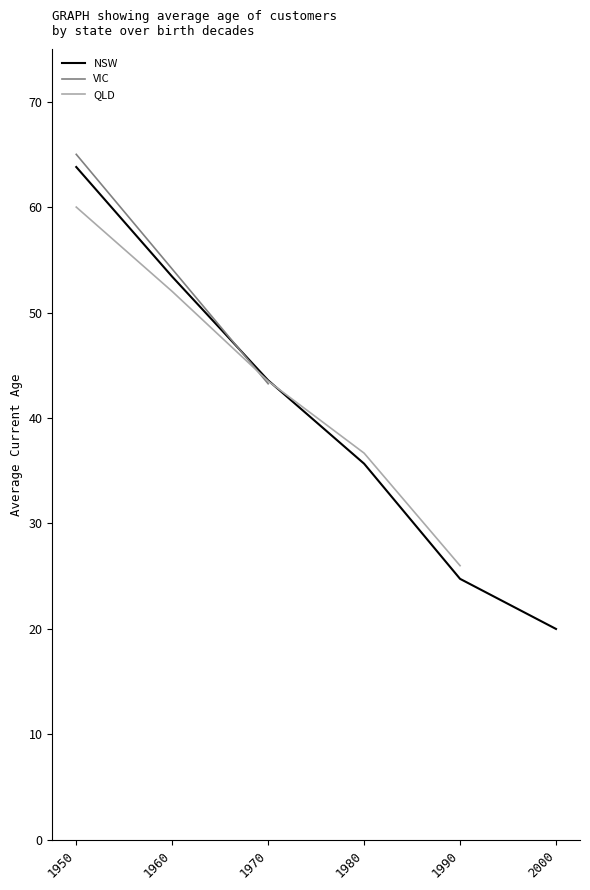

What are all the series names shown in the legend?

NSW, VIC, QLD